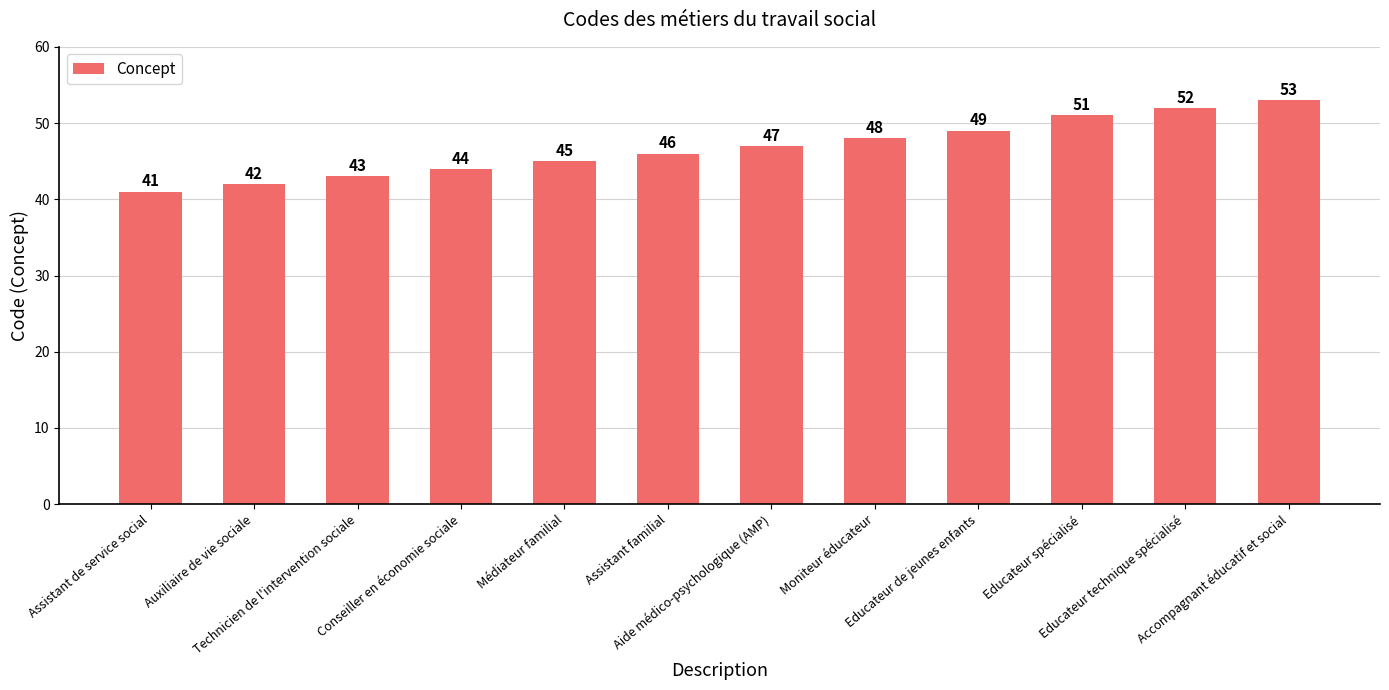

Rank the categories by value from lowest to highest.

Assistant de service social, Auxiliaire de vie sociale, Technicien de l'intervention sociale, Conseiller en économie sociale, Médiateur familial, Assistant familial, Aide médico-psychologique (AMP), Moniteur éducateur, Educateur de jeunes enfants, Educateur spécialisé, Educateur technique spécialisé, Accompagnant éducatif et social